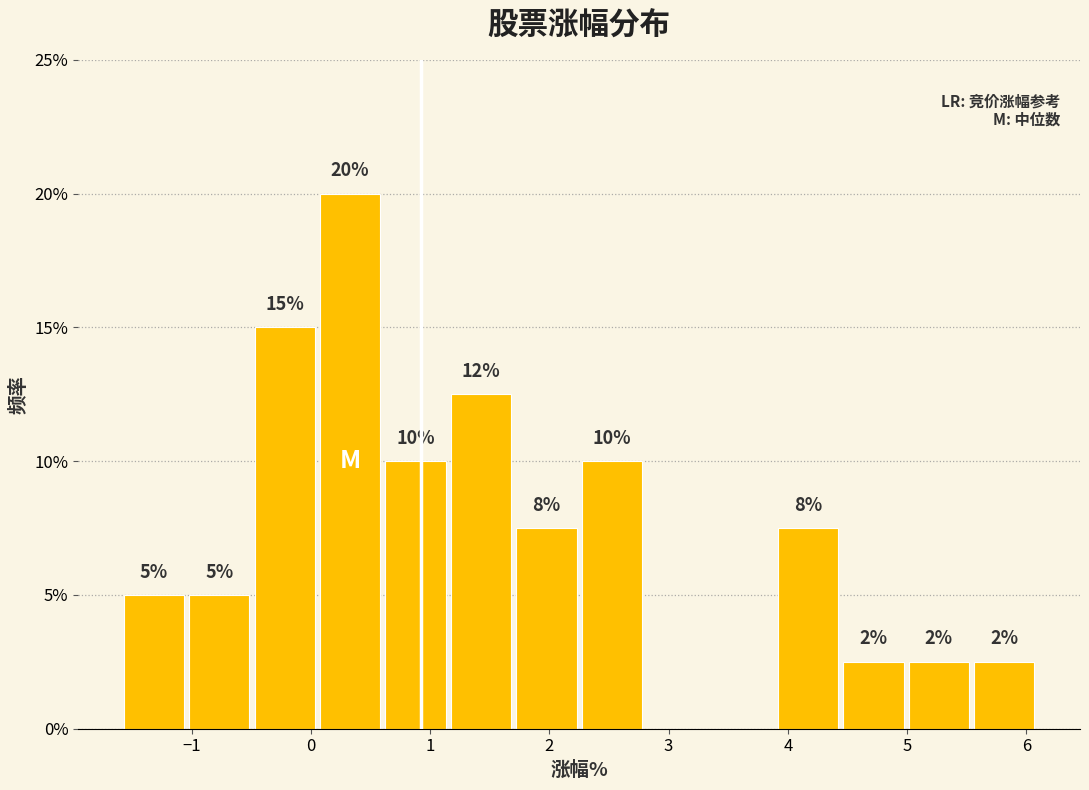

Which range on the x-axis has the tallest bar?

0.1 to 0.6